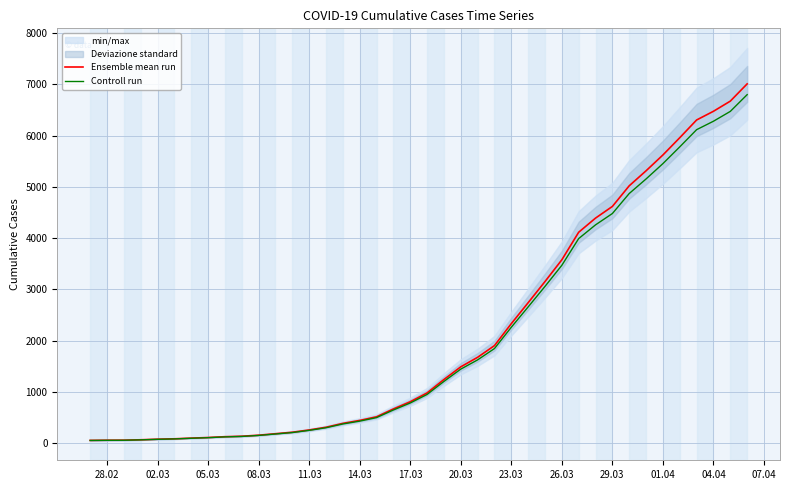

What is the maximum value for Controll run?

6801.6